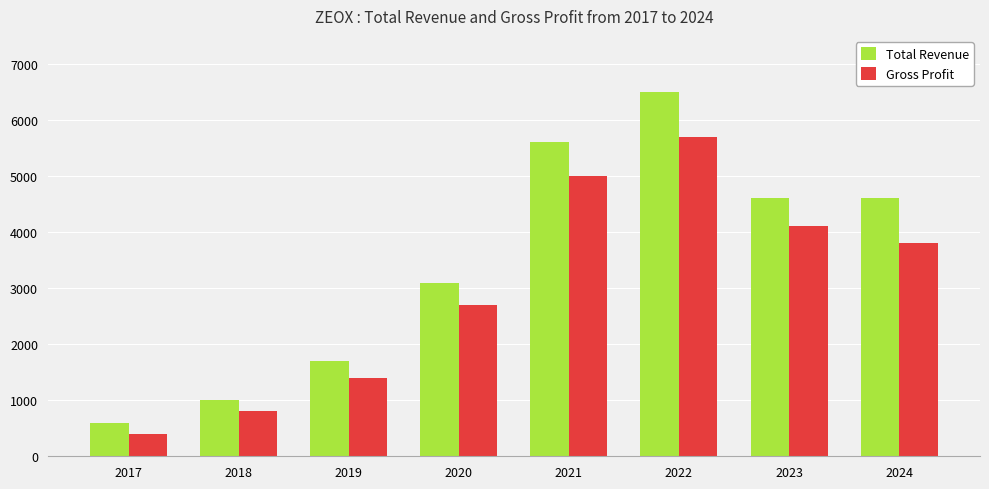

Read the Gross Profit value at 2017, to the nearest 50.

400